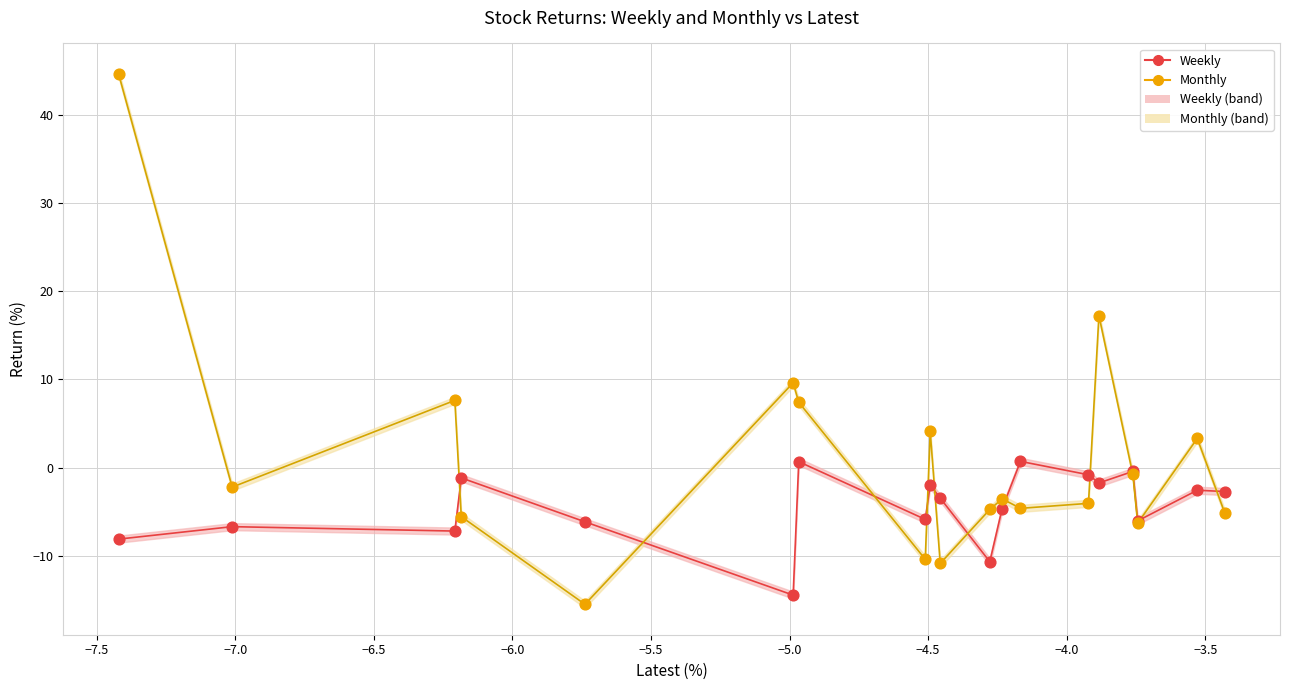

Which series contains the lowest Y value?

Monthly